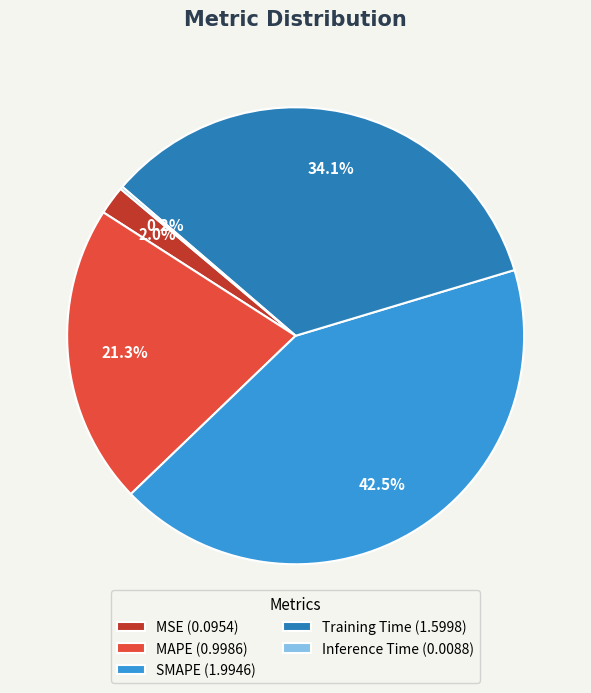

Between MAPE and SMAPE, which is larger?

SMAPE